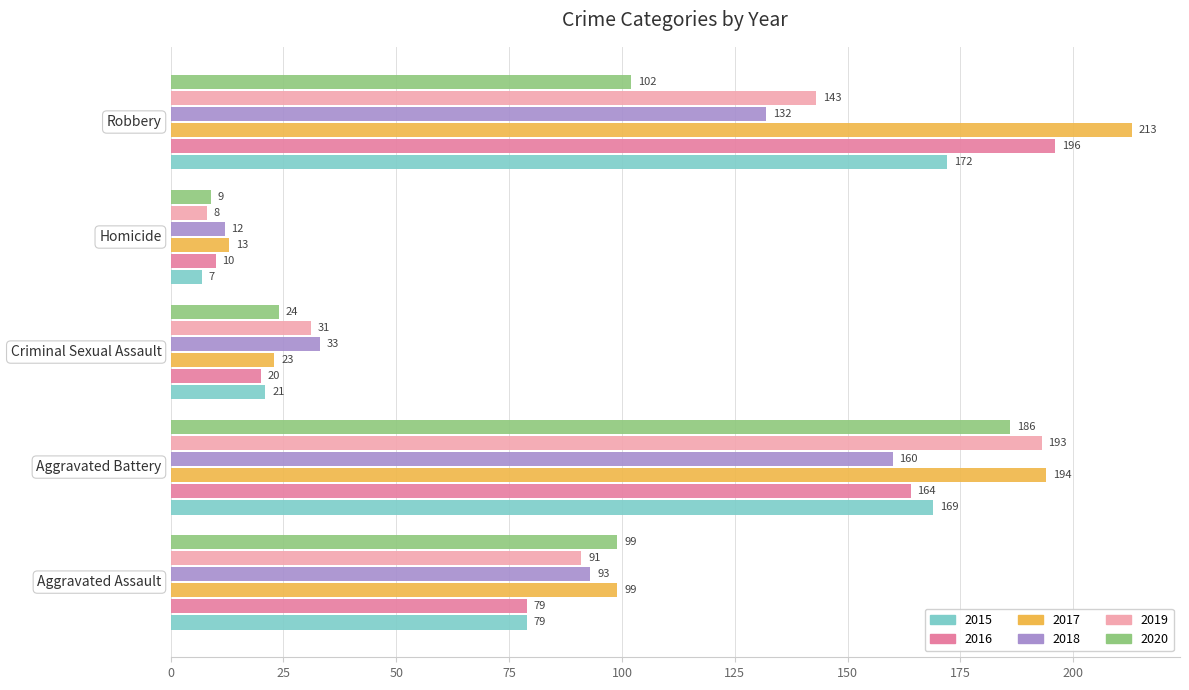

Which label corresponds to the largest value in the chart?

Robbery